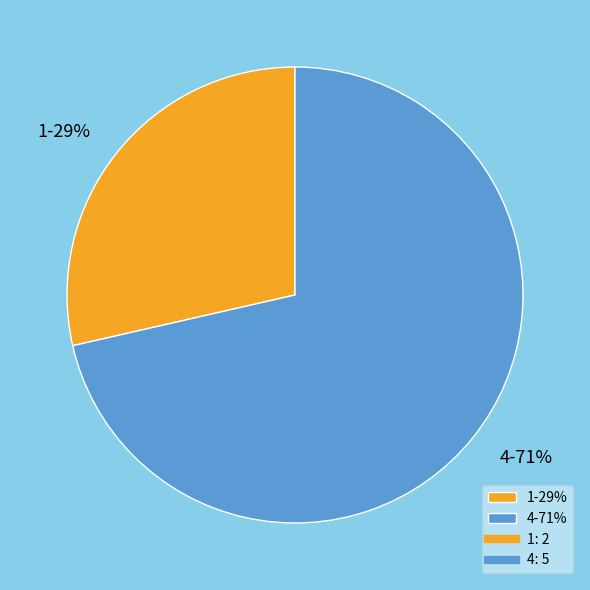

How many slices are in this pie chart?

2